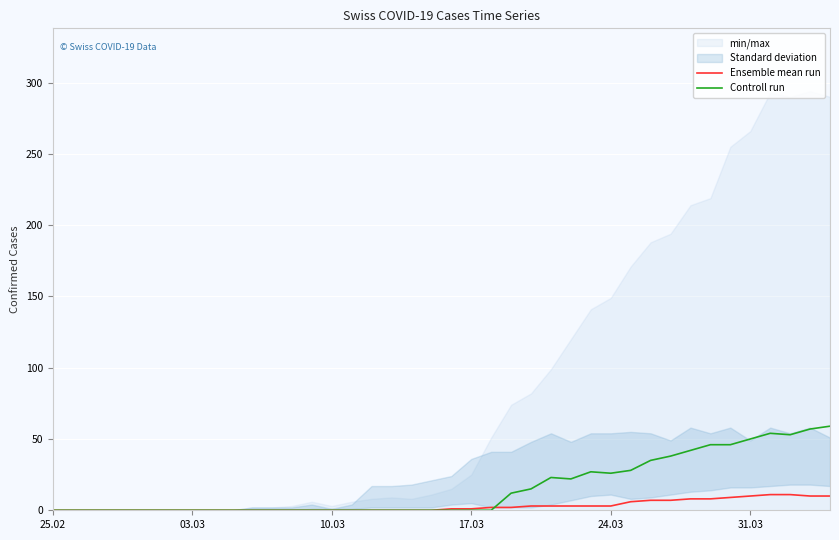

In Controll run, how many points are lower than both neighbors (excluding endpoints)?

3